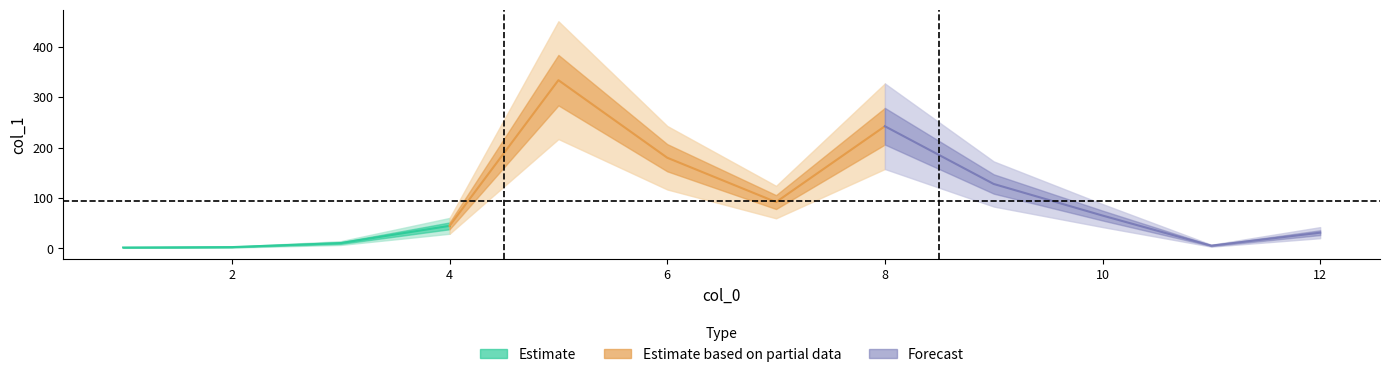

What is the maximum value shown in the chart?

333.5